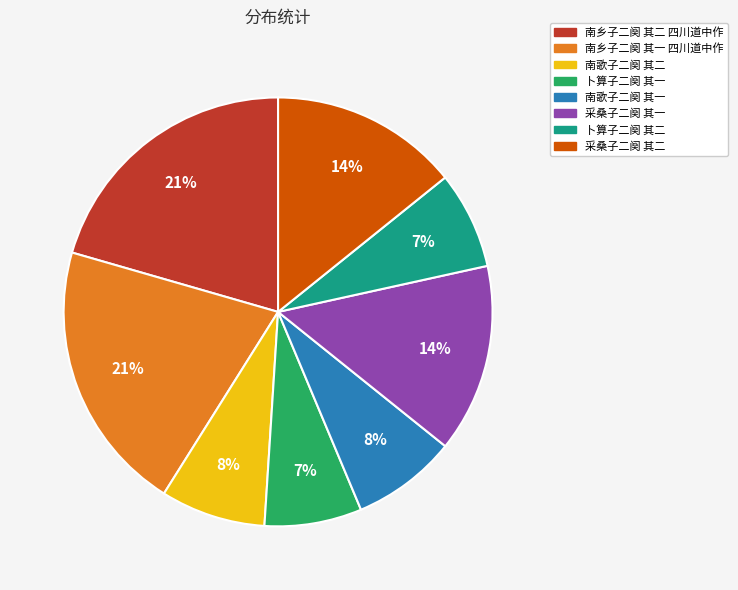

What percentage is the 卜算子二阕 其一 slice, to the nearest percent?

7%